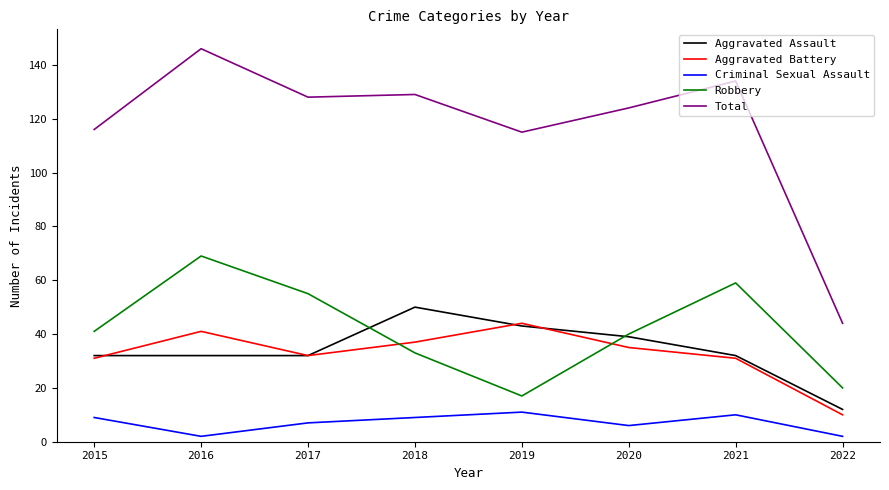

What is the sum of all Aggravated Assault values?

272